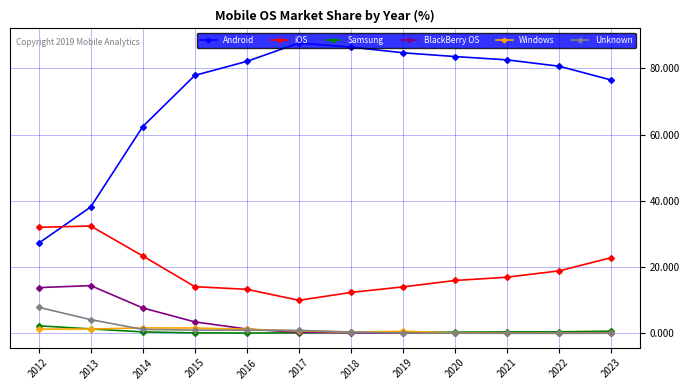

Which series has the largest total across all categories?

Android